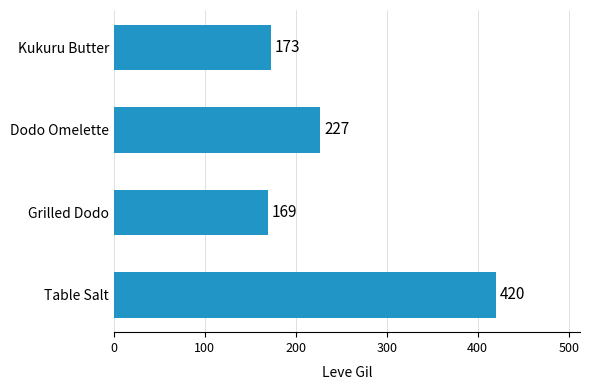

At which label is the value closest to 294?

Dodo Omelette